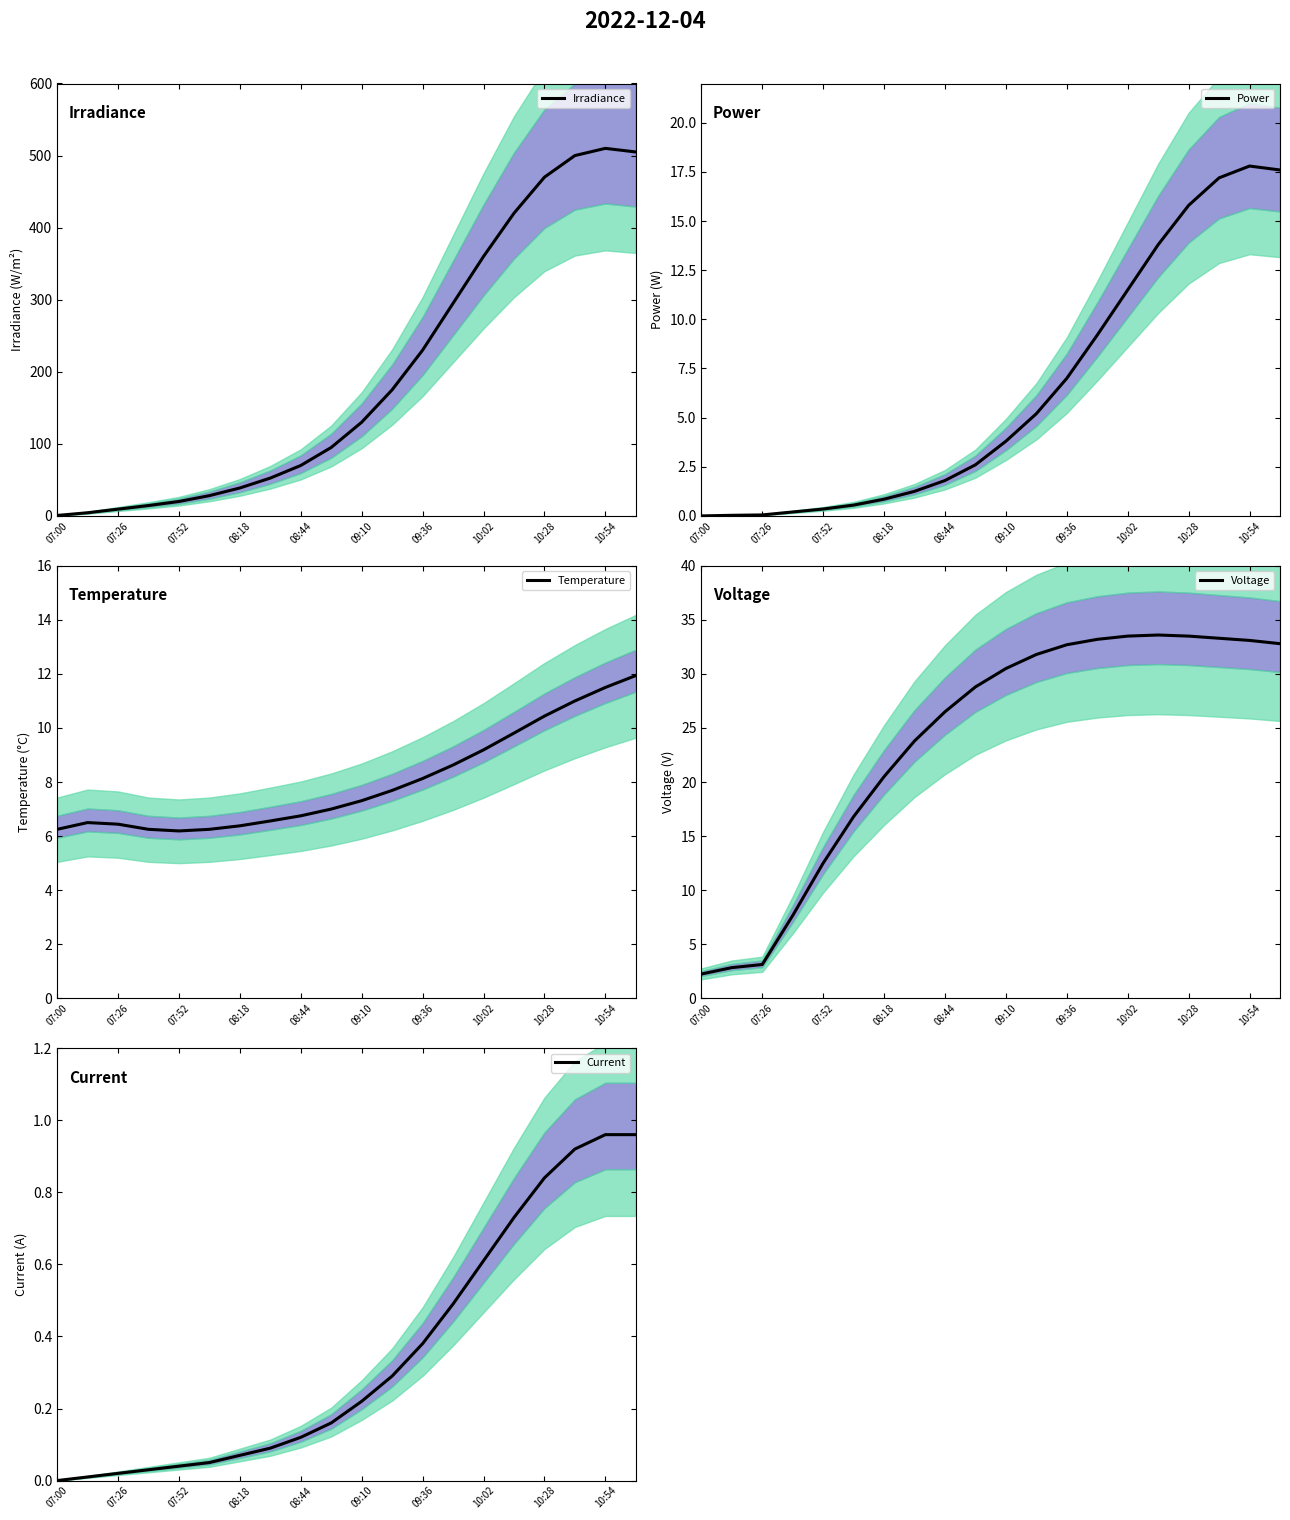

Which series has the widest spread of values?

Irradiance